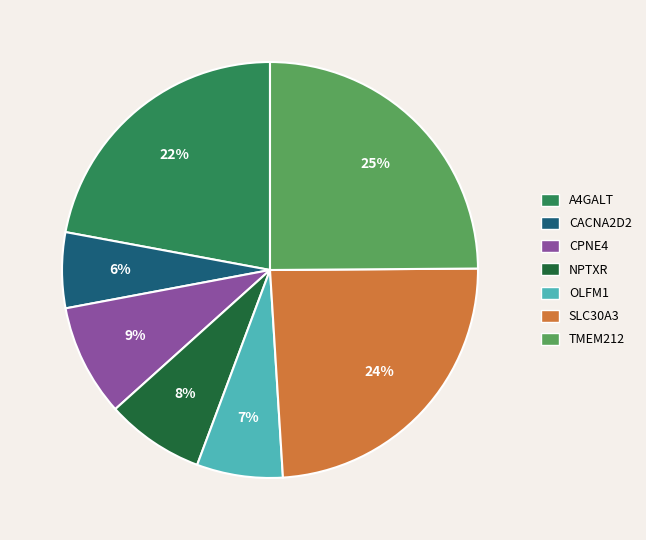

Is there a majority slice in this chart?

No